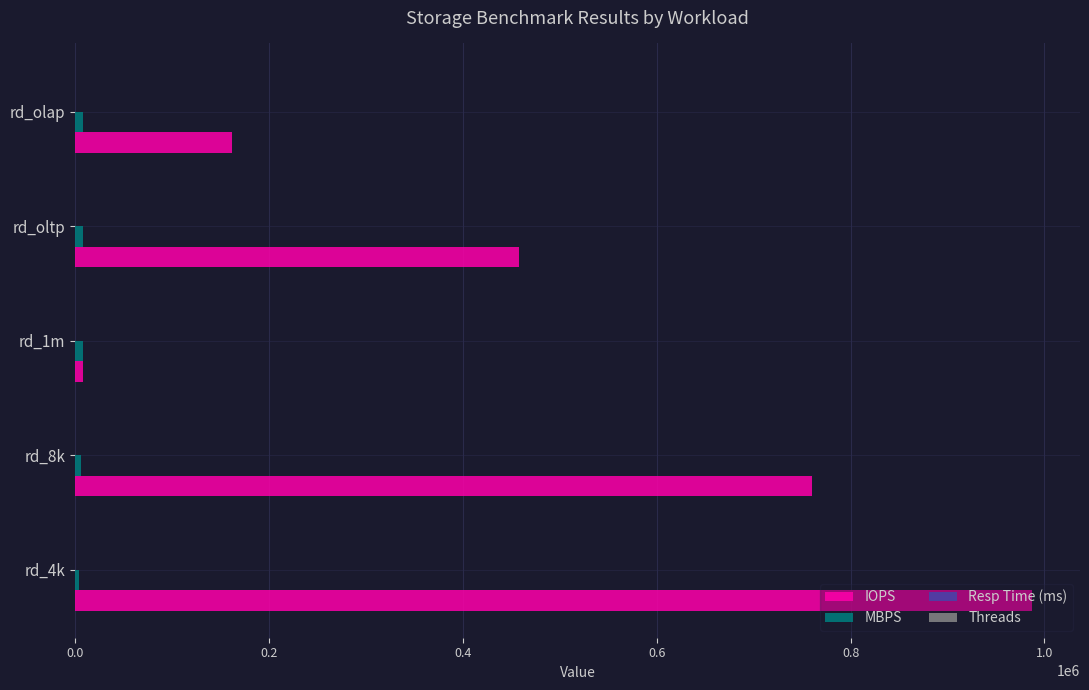

Which series has the largest total across all categories?

IOPS